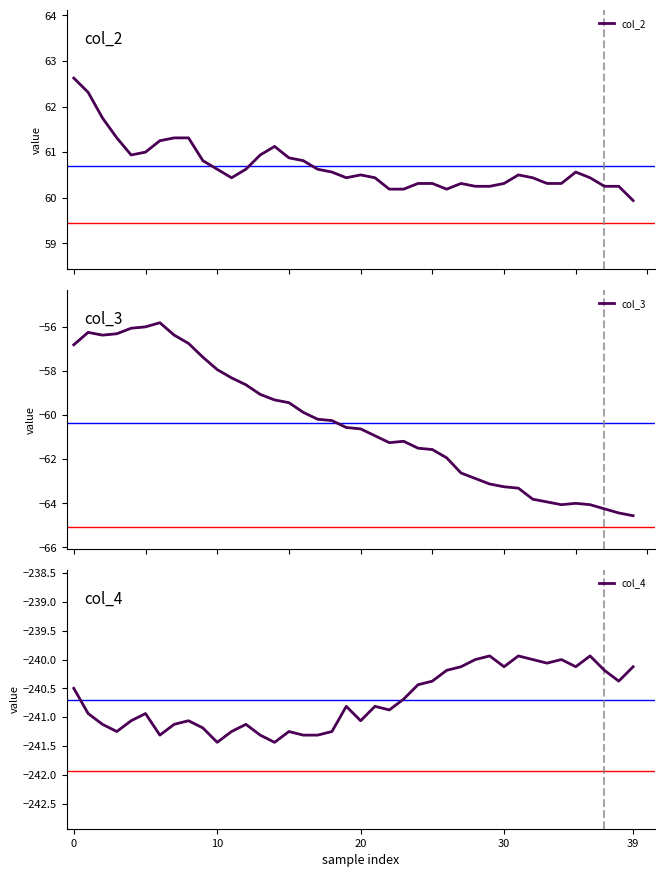

The value of col_4 at 39 is -240.1. True or false?

True